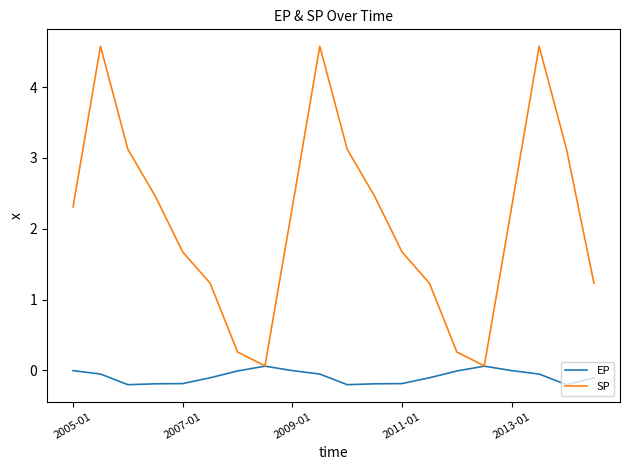

List the series in order of their overall mean, highest first.

SP, EP